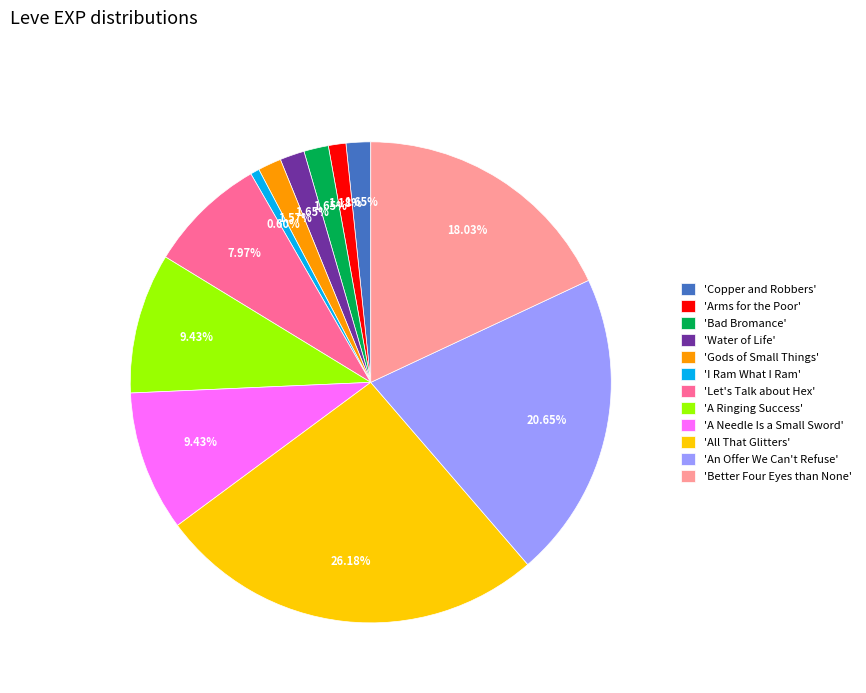

Which category has the biggest portion of the pie?

'All That Glitters'